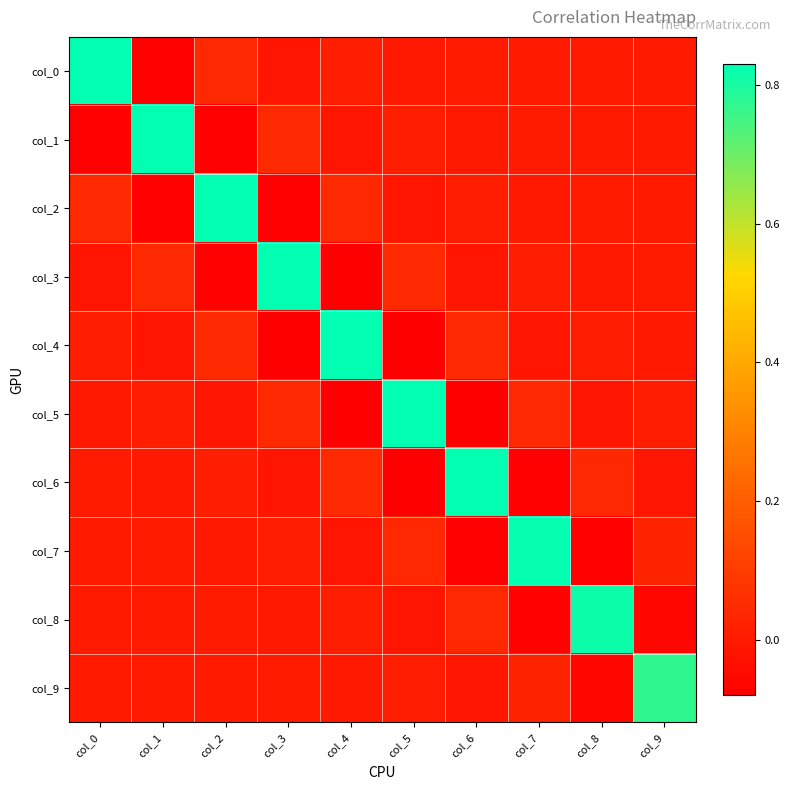

Which has a higher value, col_4 or col_6?

col_4